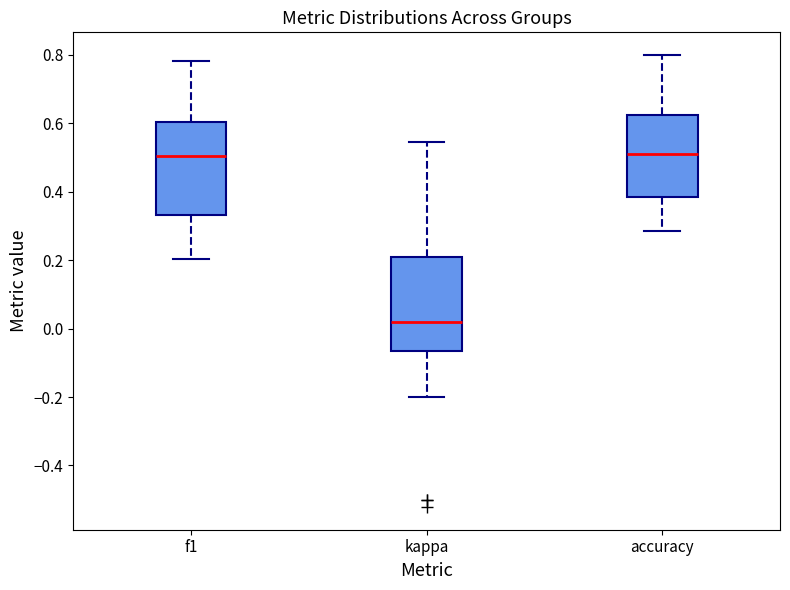

Reading left to right, transcribe this box plot: for each box, give where its median line is, the range the box spans, and where its two whiskers end, as read against the y-axis. The values are not printed on the chart, so give them approximately, as read against the axis.

f1: median 0.50, box 0.34 to 0.60, whiskers 0.20 to 0.78
kappa: median 0.02, box -0.06 to 0.20, whiskers -0.20 to 0.54
accuracy: median 0.52, box 0.38 to 0.62, whiskers 0.28 to 0.80